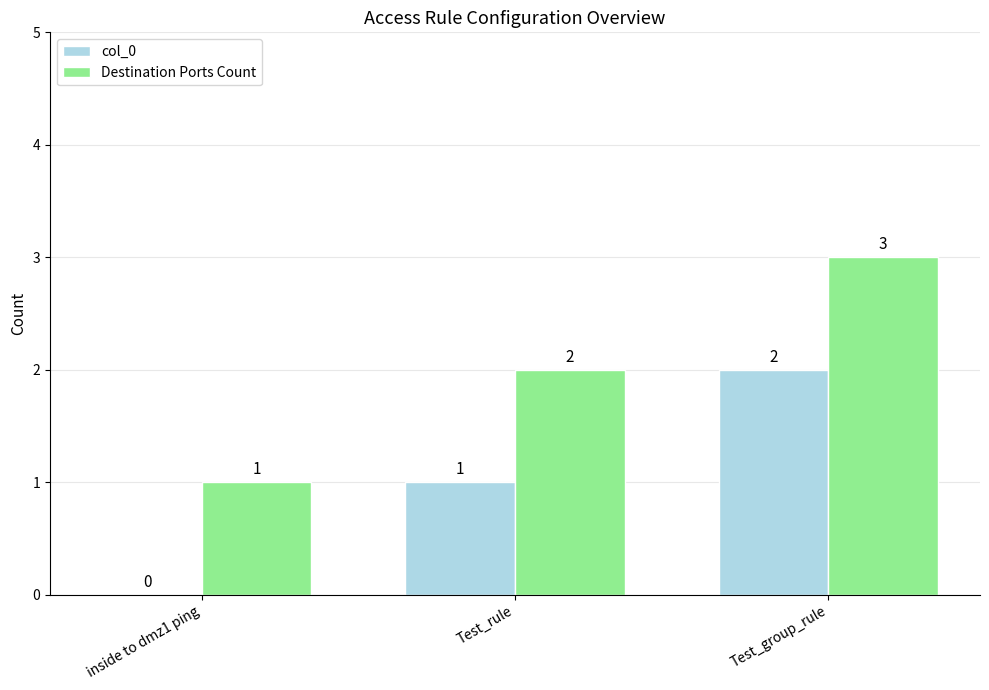

Is the value of col_0 at Test_rule greater than the value of Destination Ports Count at Test_group_rule?

No